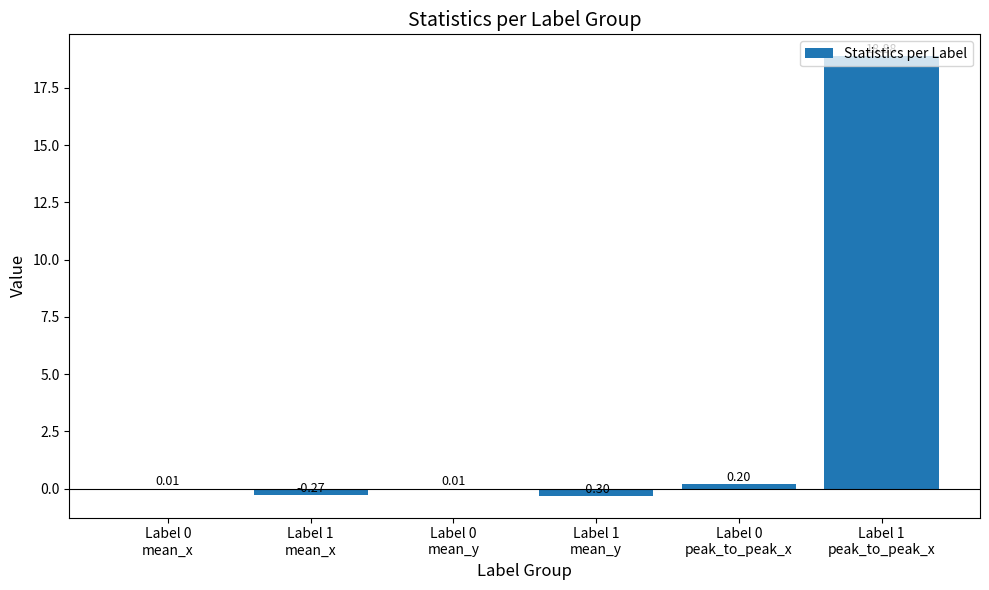

The chart shows a value of 0.3 at Label 0
peak_to_peak_x. True or false?

False